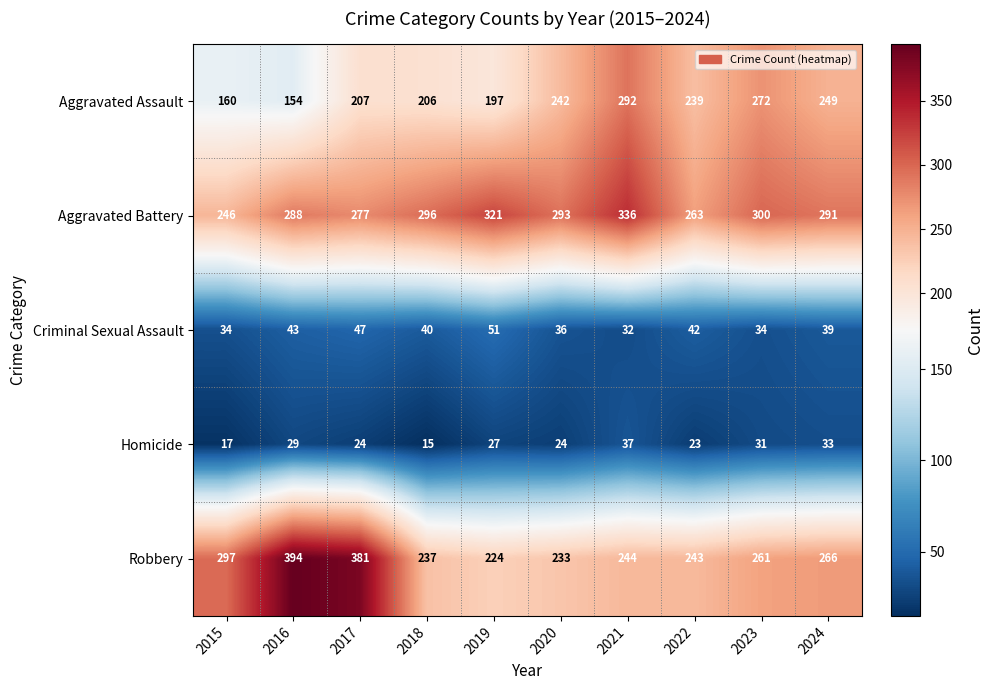

What is the difference between the maximum and second lowest values in the Robbery series?

161